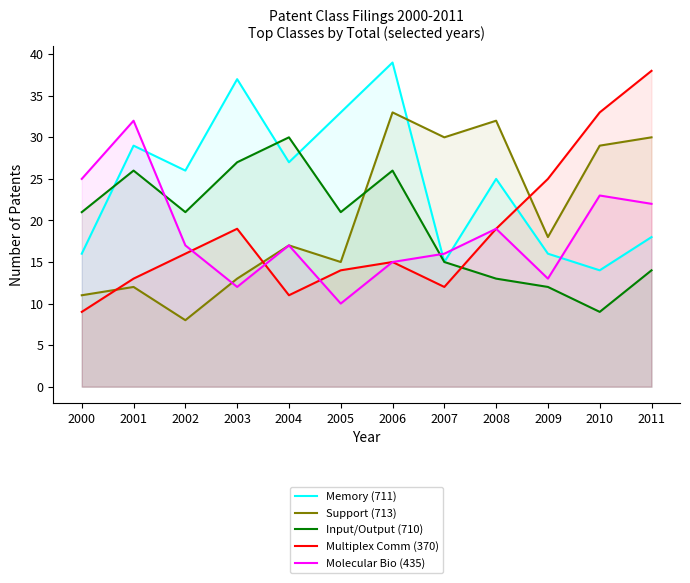

Which category has the lowest value in the Support (713) series?

2002